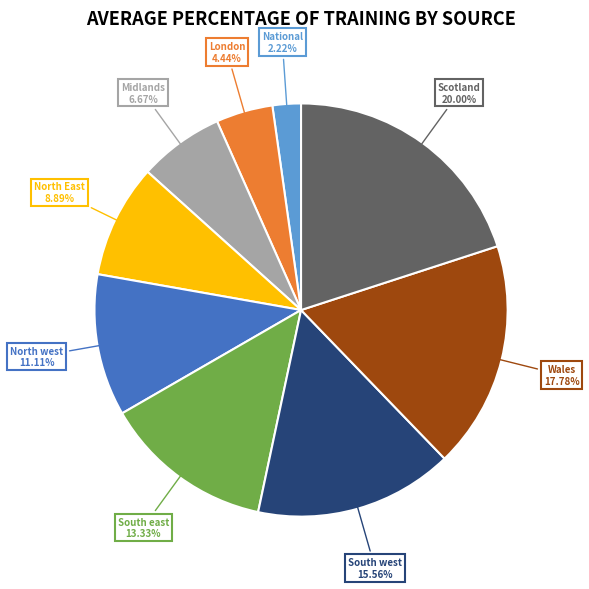

What percentage is the South west slice, to the nearest percent?

16%